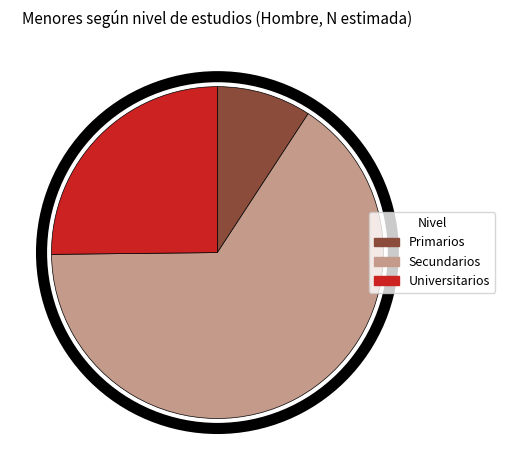

Rank the categories by value from highest to lowest.

Secundarios, Universitarios, Primarios